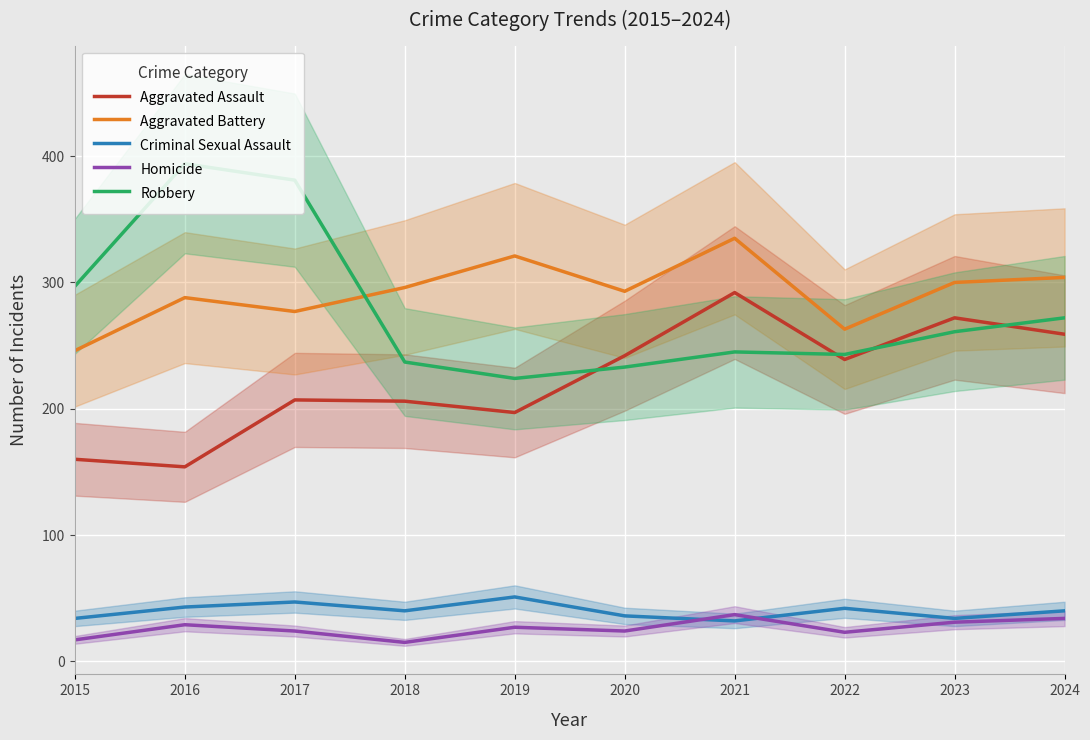

In Homicide, how many points are lower than both neighbors (excluding endpoints)?

3